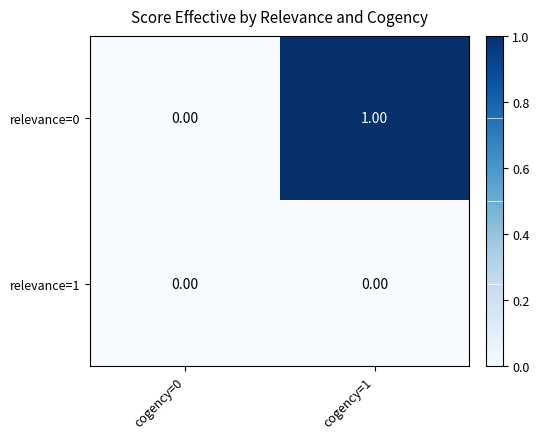

Which series has the largest range (max minus min)?

relevance=0